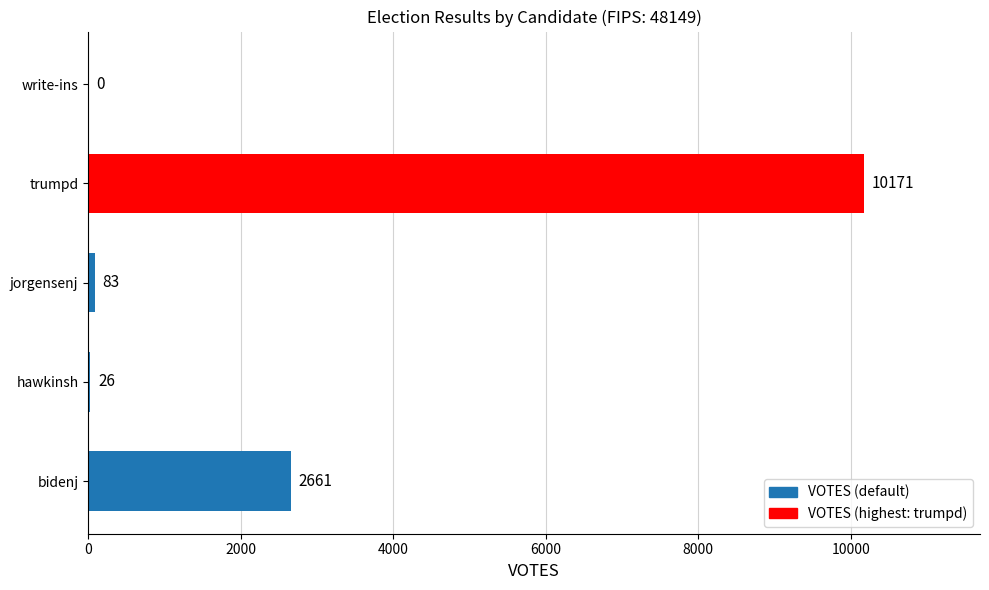

What is the sum of the values at write-ins and bidenj?

2661